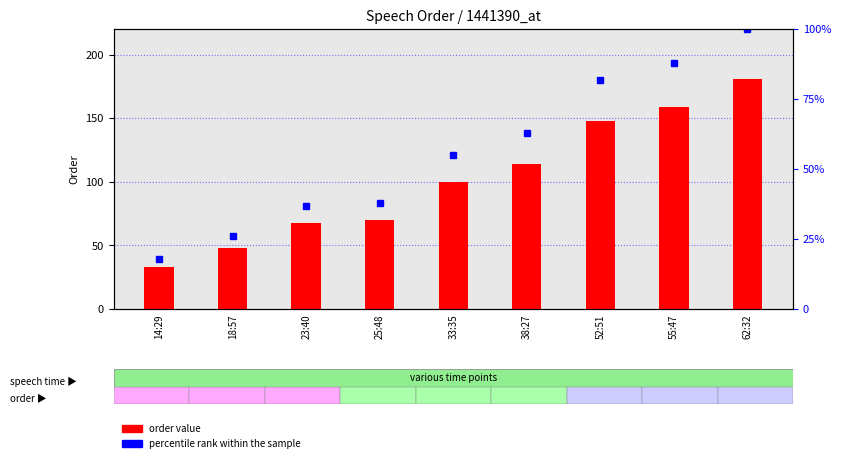

Read the value at 62:32, to the nearest 5.

180